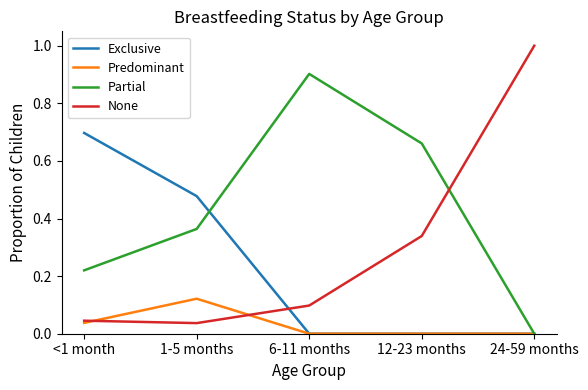

True or false: None has more than 1 interior local peaks.

False